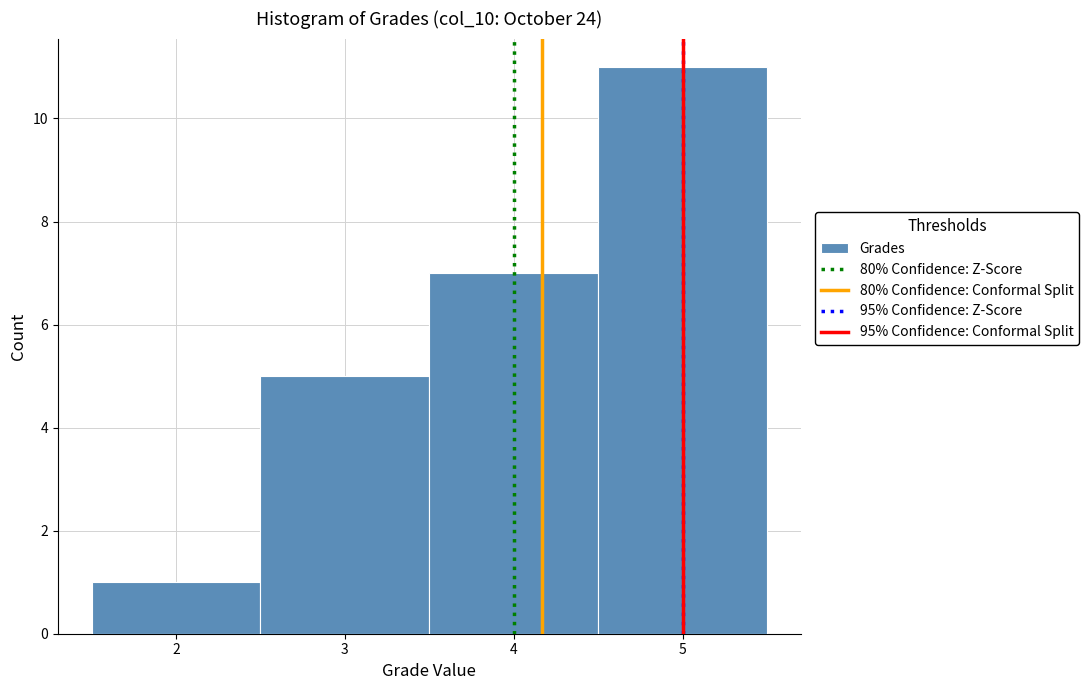

What is the height of the bar covering 2.5 to 3.5 on the x-axis? The values are not printed on the chart, so give them approximately, as read against the axis.

5